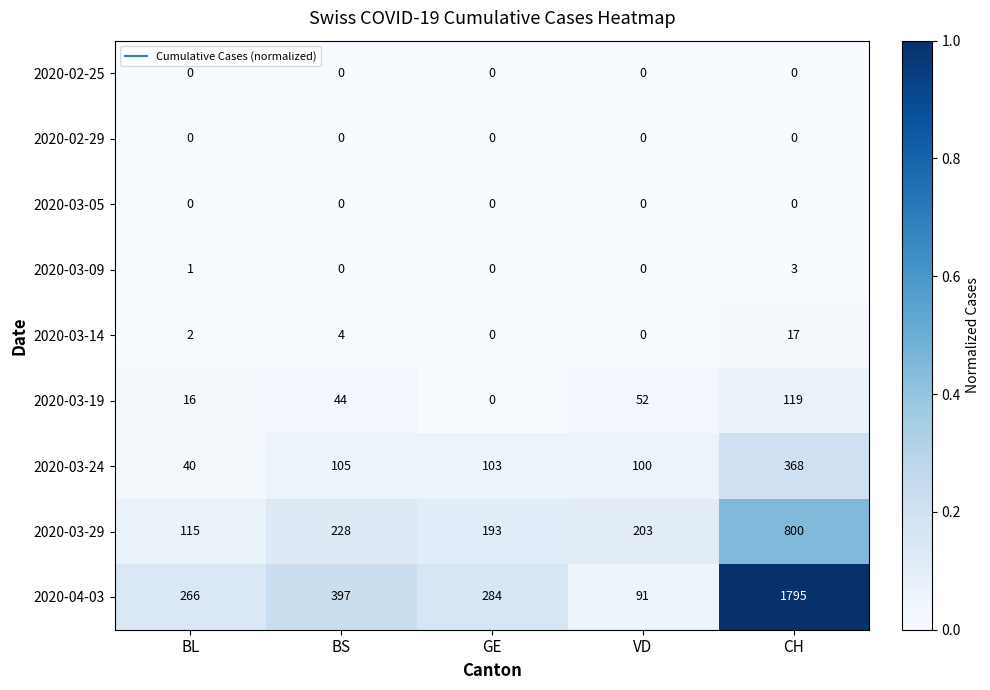

The 2020-03-19 series shows 0 at GE. True or false?

True